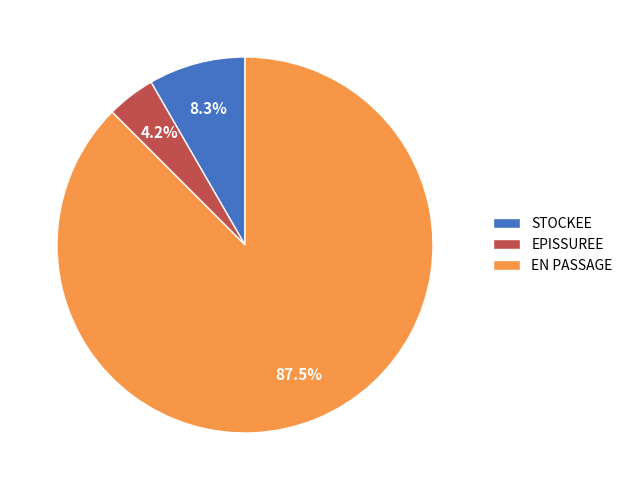

Approximately how many times larger is the value at EPISSUREE compared to STOCKEE?

0.5